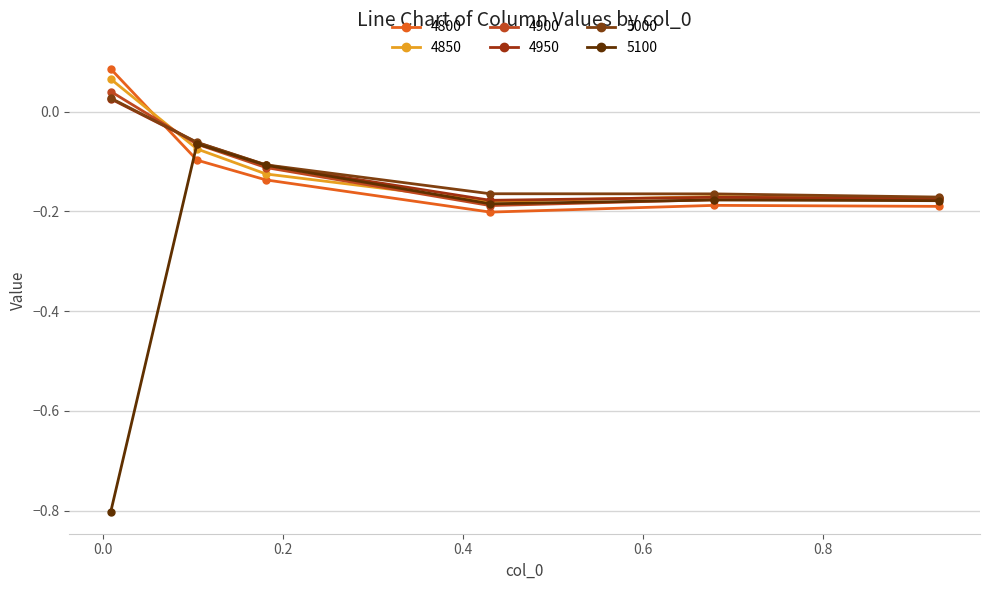

How many lines are shown in the chart?

6